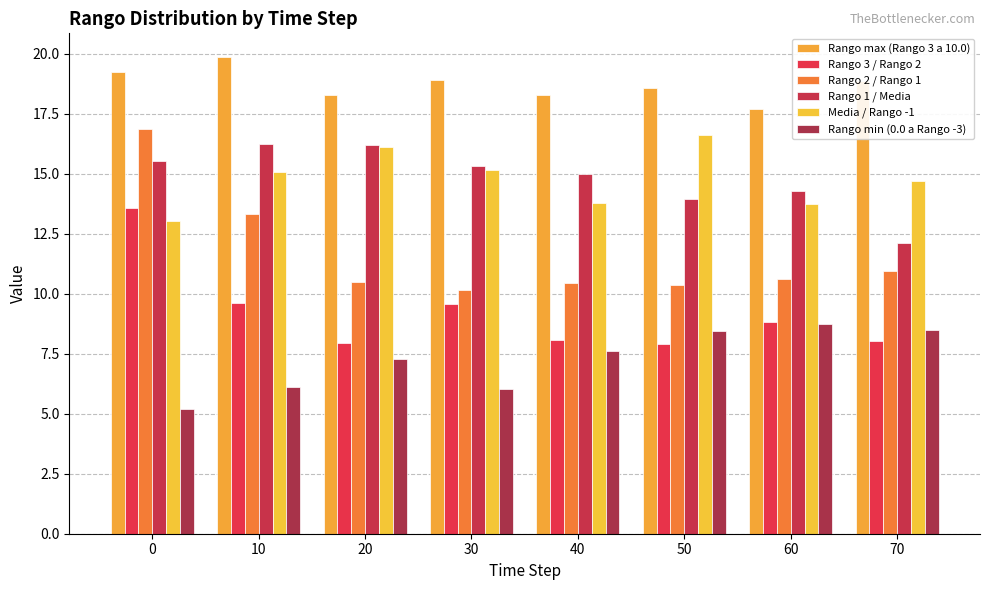

How many distinct data groups are displayed?

6